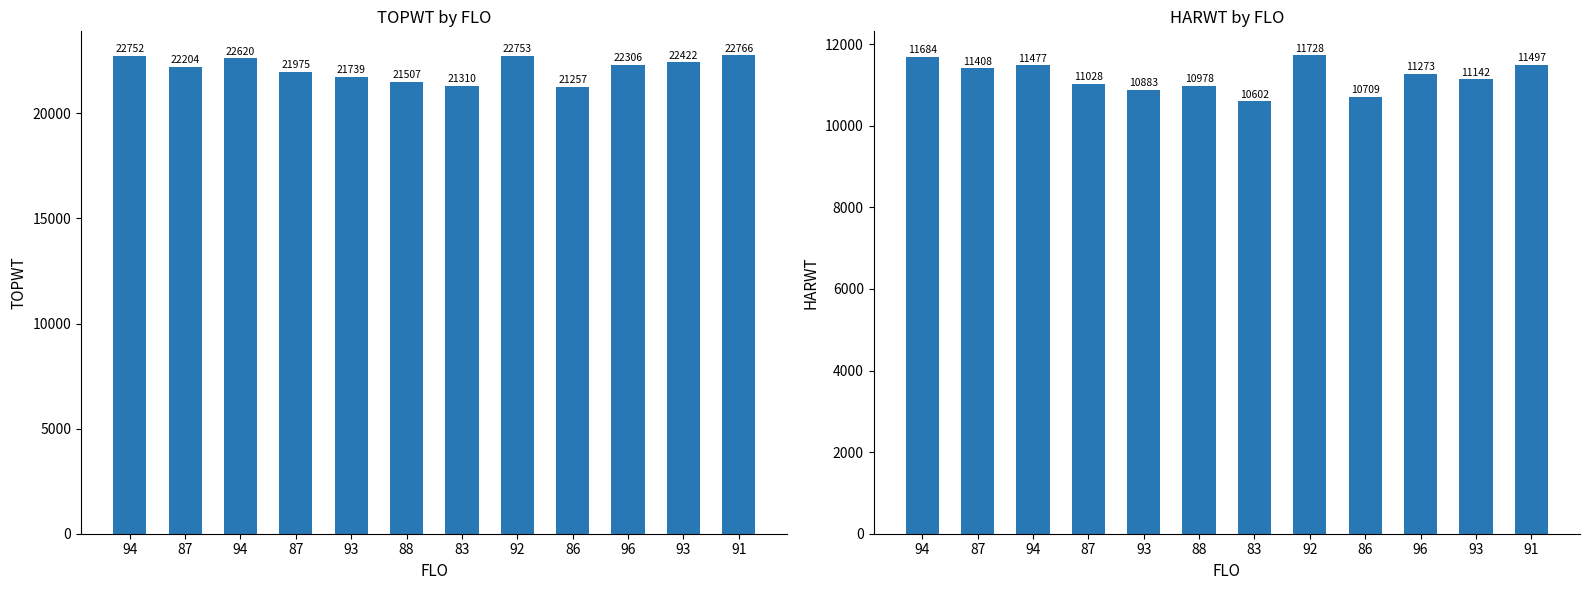

Which series has the widest spread of values?

TOPWT